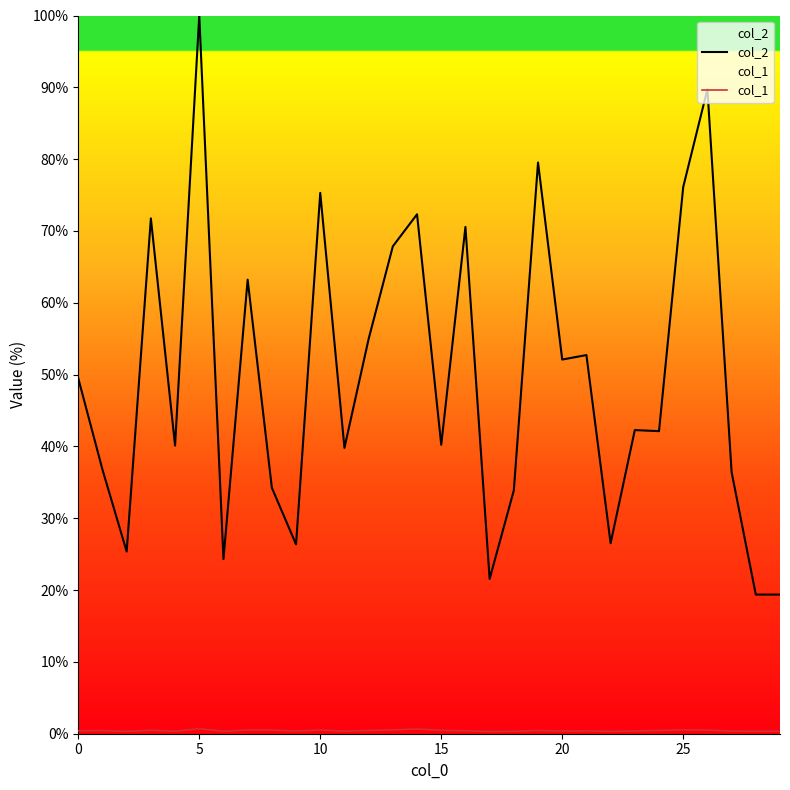

What is the greatest value displayed?

100.0